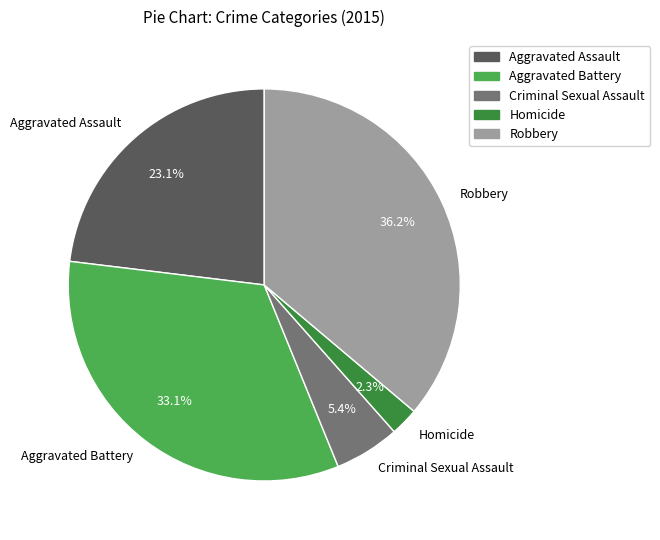

Between Robbery and Aggravated Battery, which is larger?

Robbery